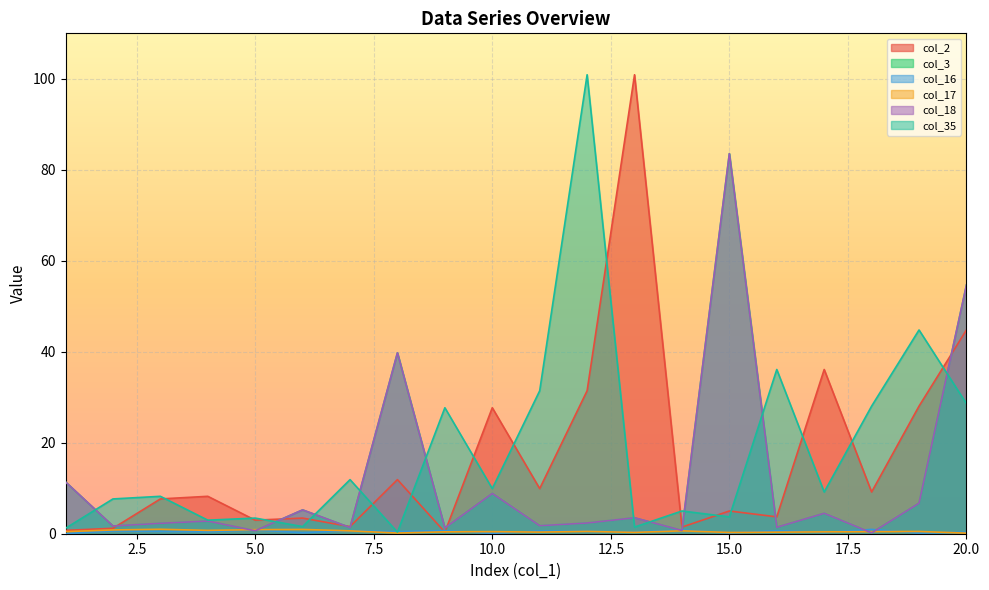

True or false: col_16 has a value of 0.8 at 14.

True